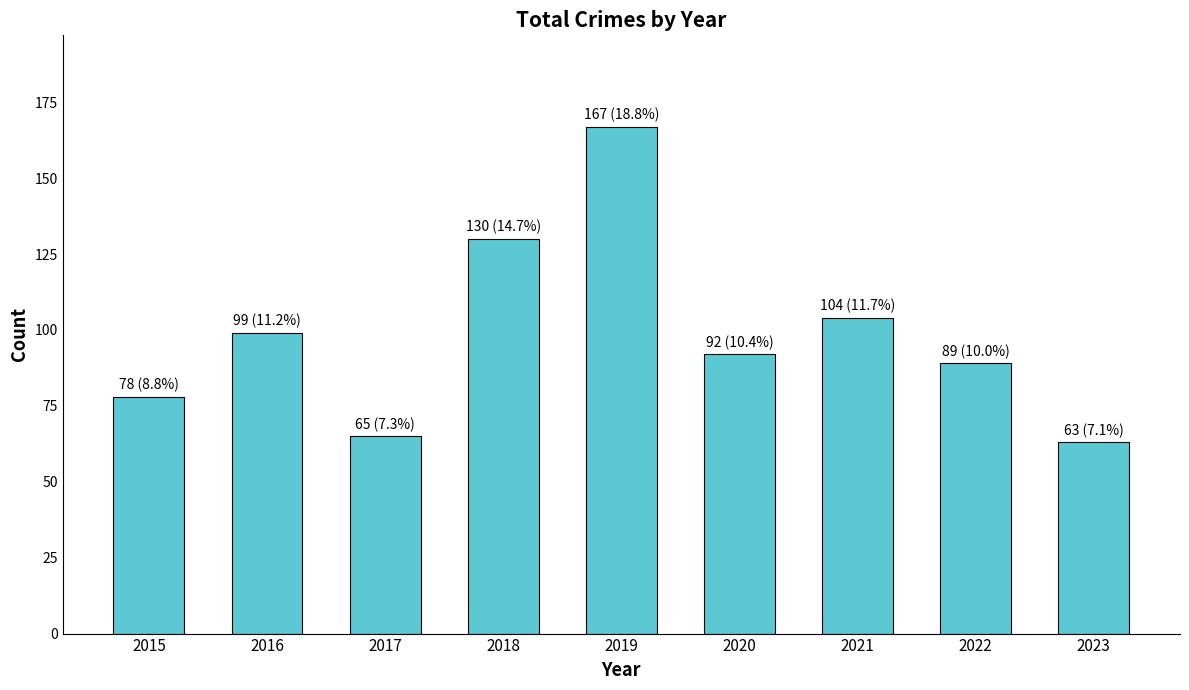

What is the value of the 3rd bar from the left?

65